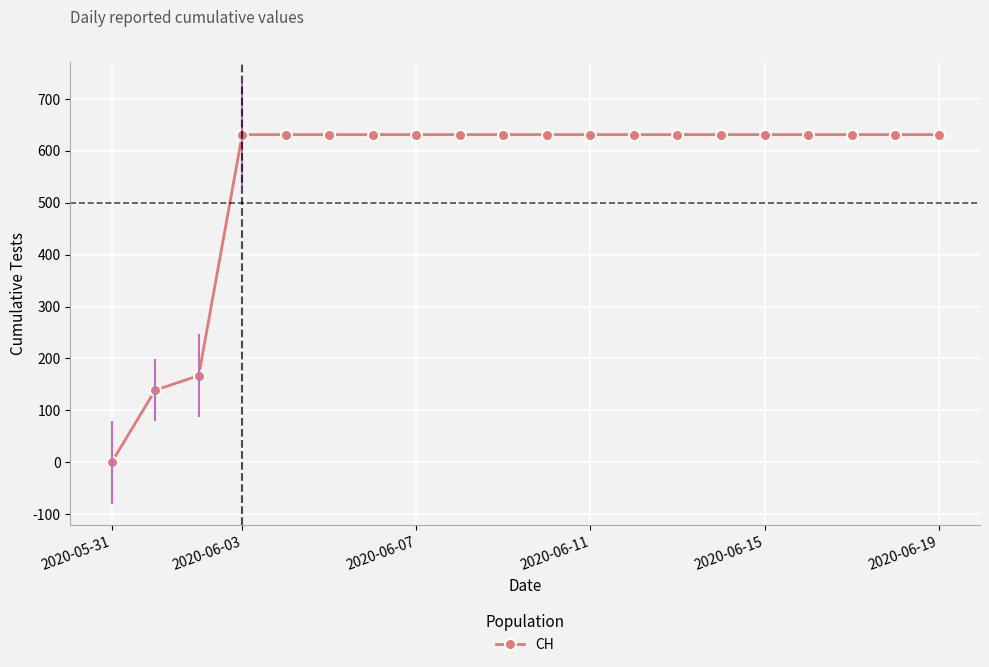

What is the maximum value shown in the chart?

631